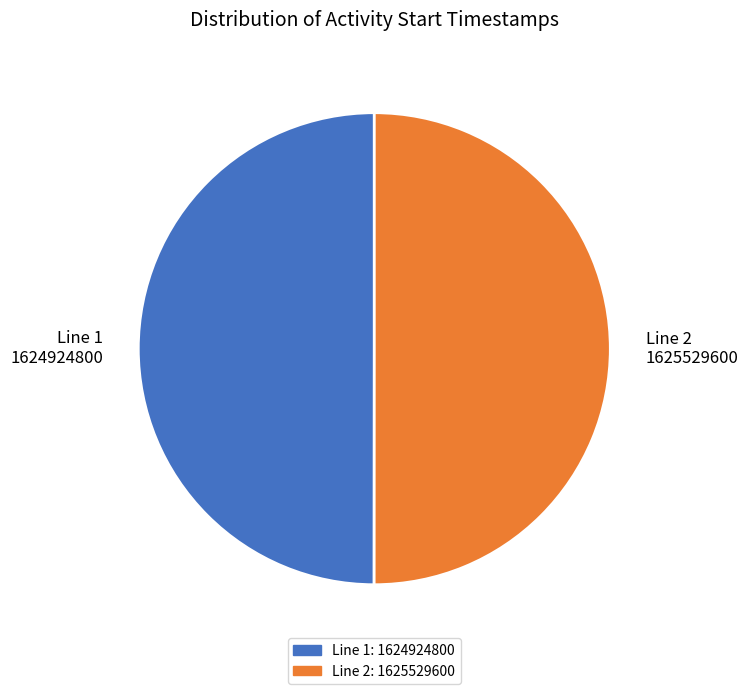

What is the ratio of the value at Line 2 1625529600 to the value at Line 1 1624924800?

1.0